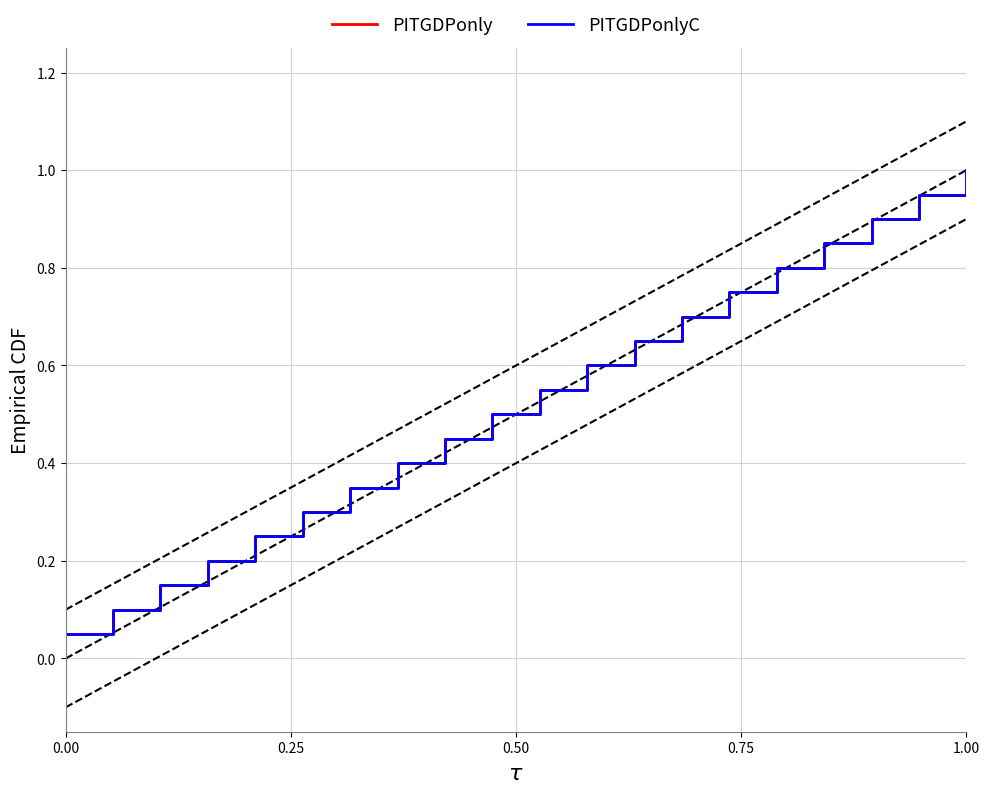

True or false: PITGDPonlyC and PITGDPonly cross at least once.

False